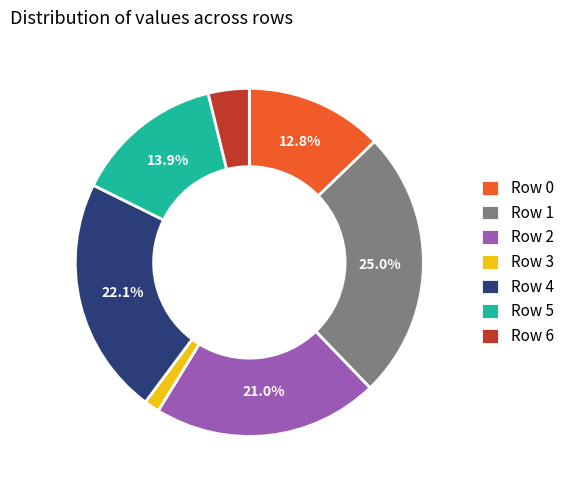

What percentage is NOT represented by Row 4?

77.9%